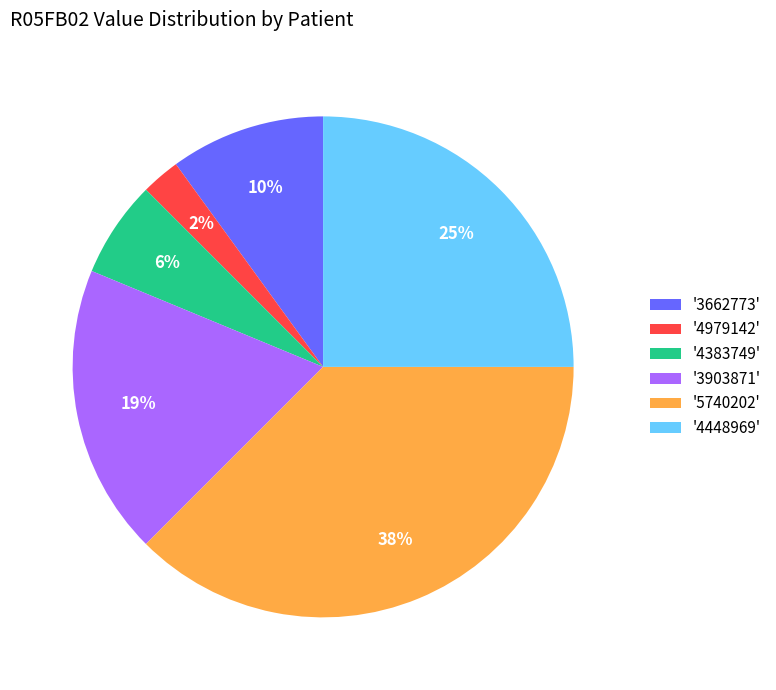

Which has a higher value, '3903871' or '4979142'?

'3903871'